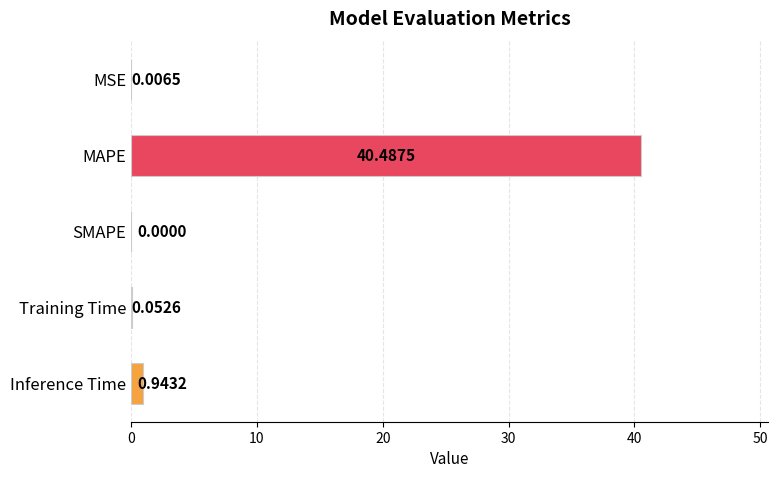

What is the sum of the values at MAPE and MSE?

40.5